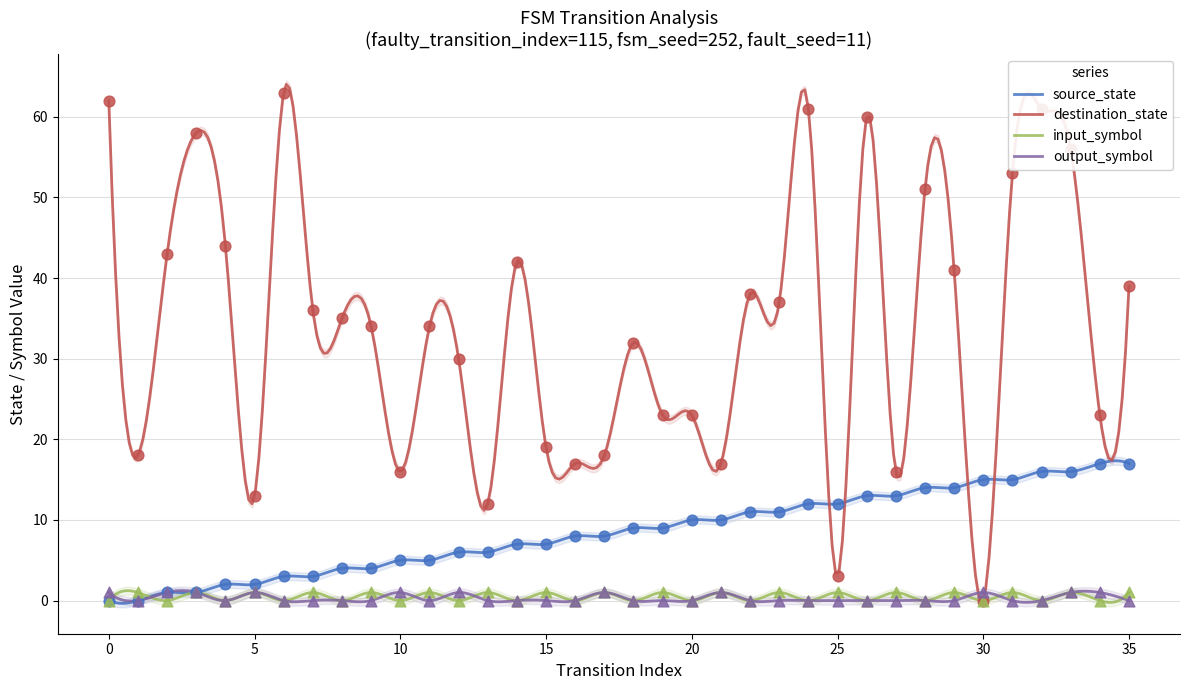

What is the maximum value for destination_state?

64.0